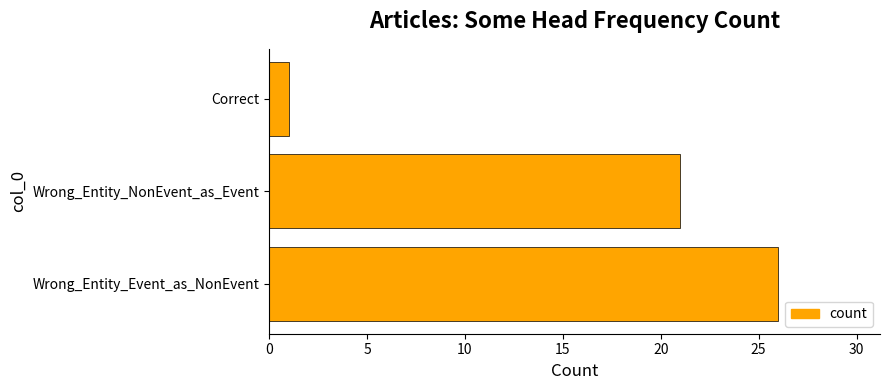

What is the maximum value shown in the chart?

26